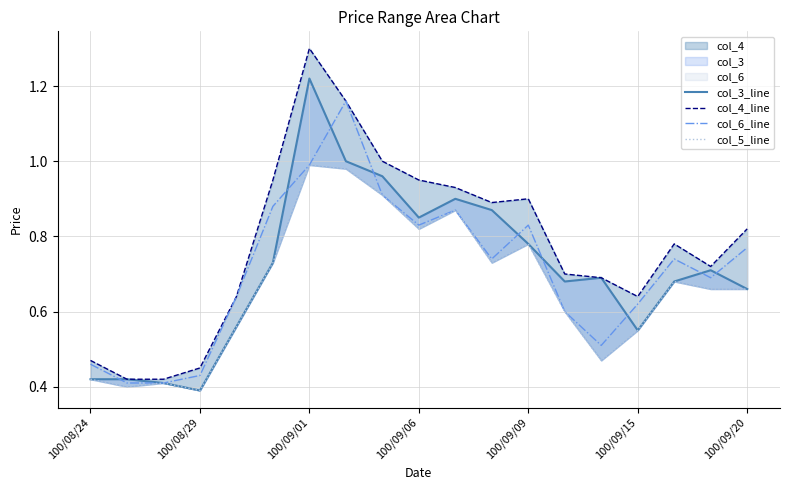

How many distinct data groups are displayed?

4